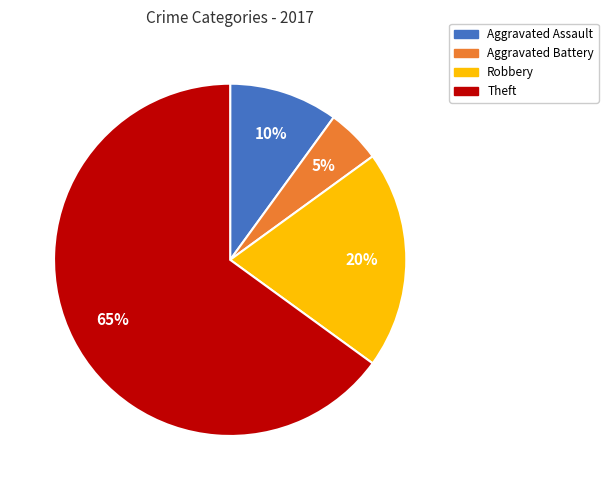

To the nearest percent, what is the difference between the largest and smallest slice percentages?

60%